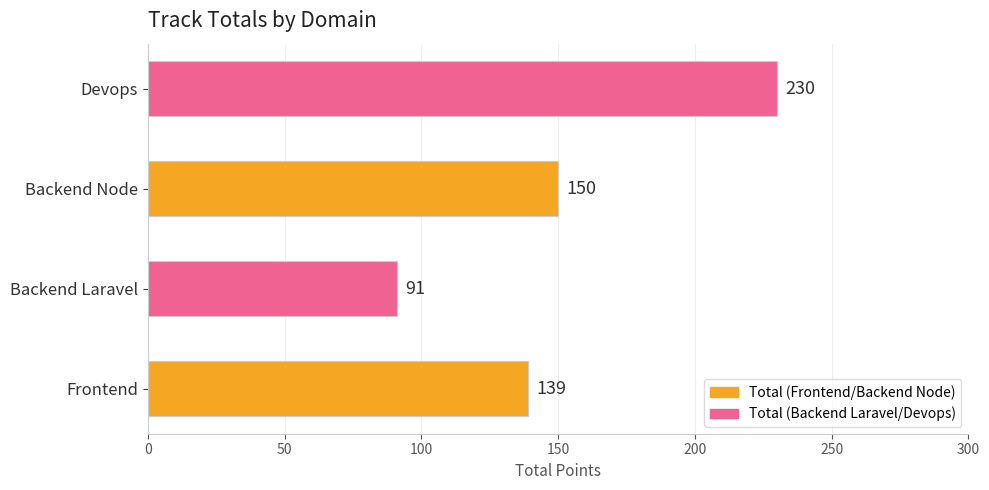

True or false: the data shows 91 at Backend Laravel.

True